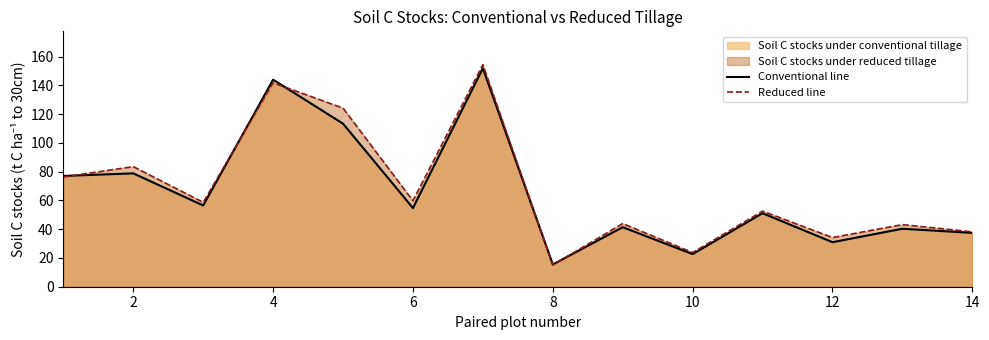

What is the sum of all Conventional line values?

915.8